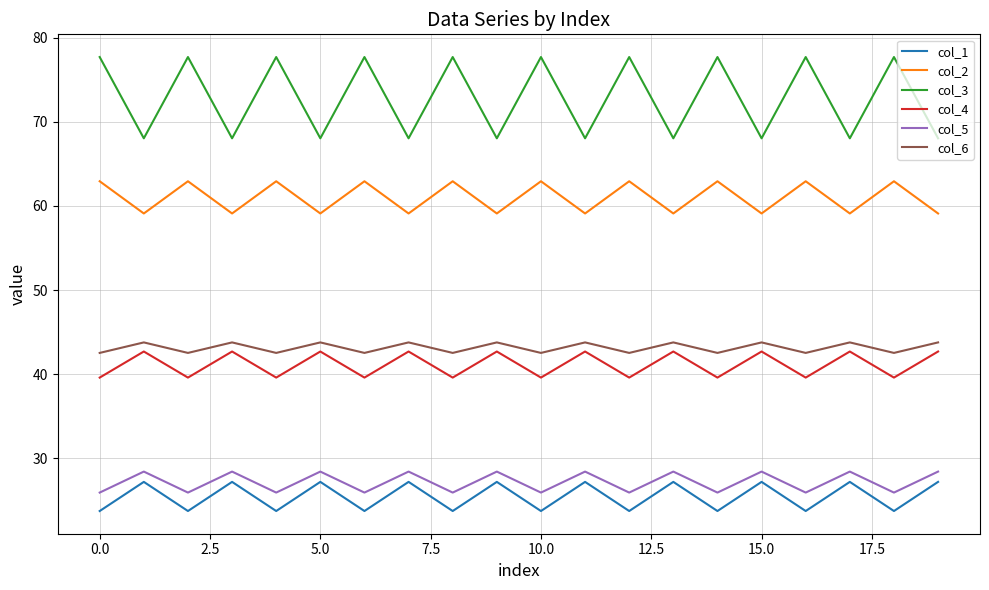

Which series has the largest range (max minus min)?

col_3